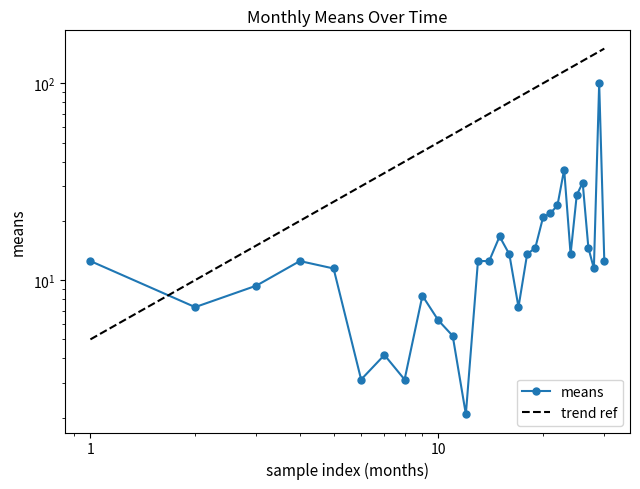

Where is the first local maximum?

2018-04-01